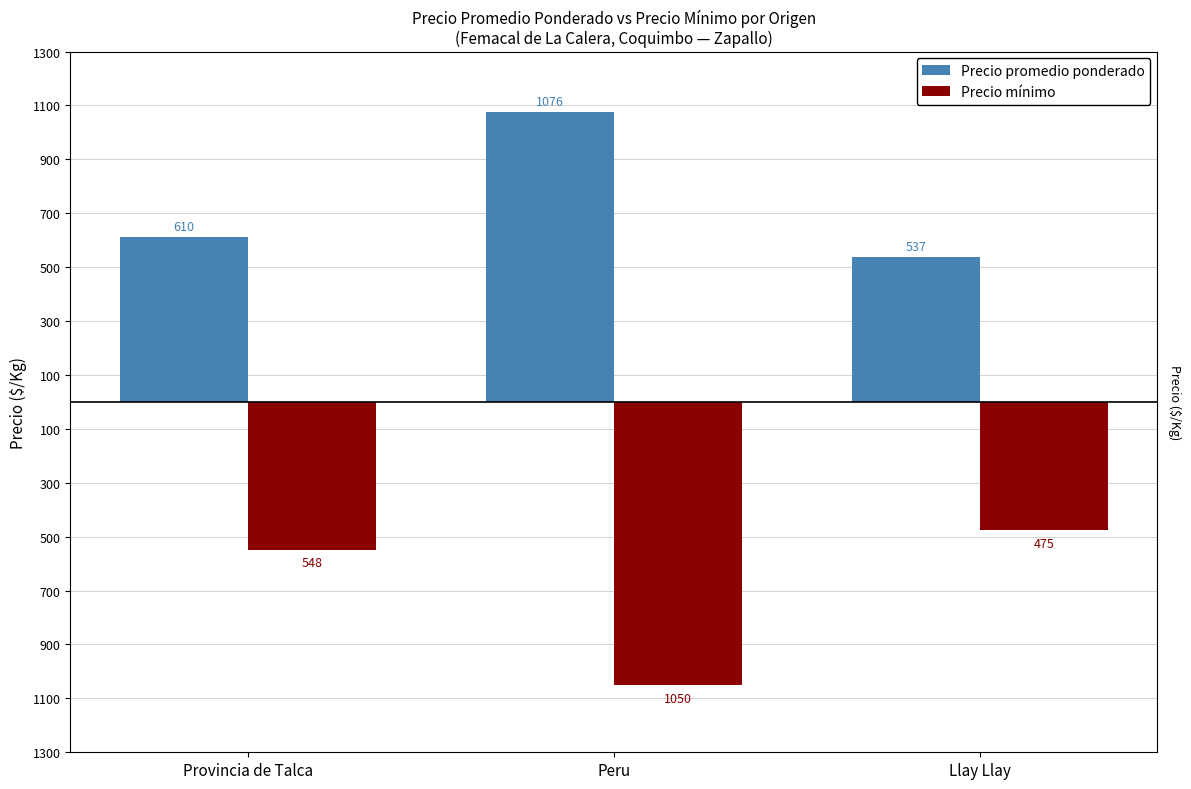

What is the sum of the Precio promedio ponderado values at Peru and Llay Llay?

1613